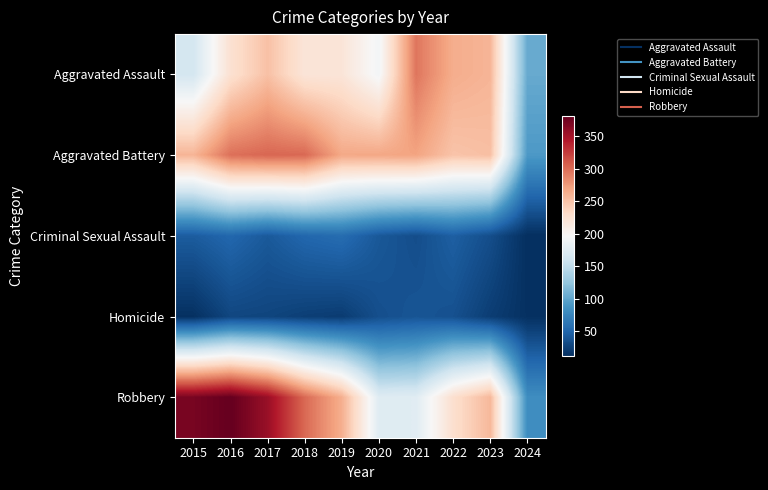

At how many categories does at least one series exceed 191?

9